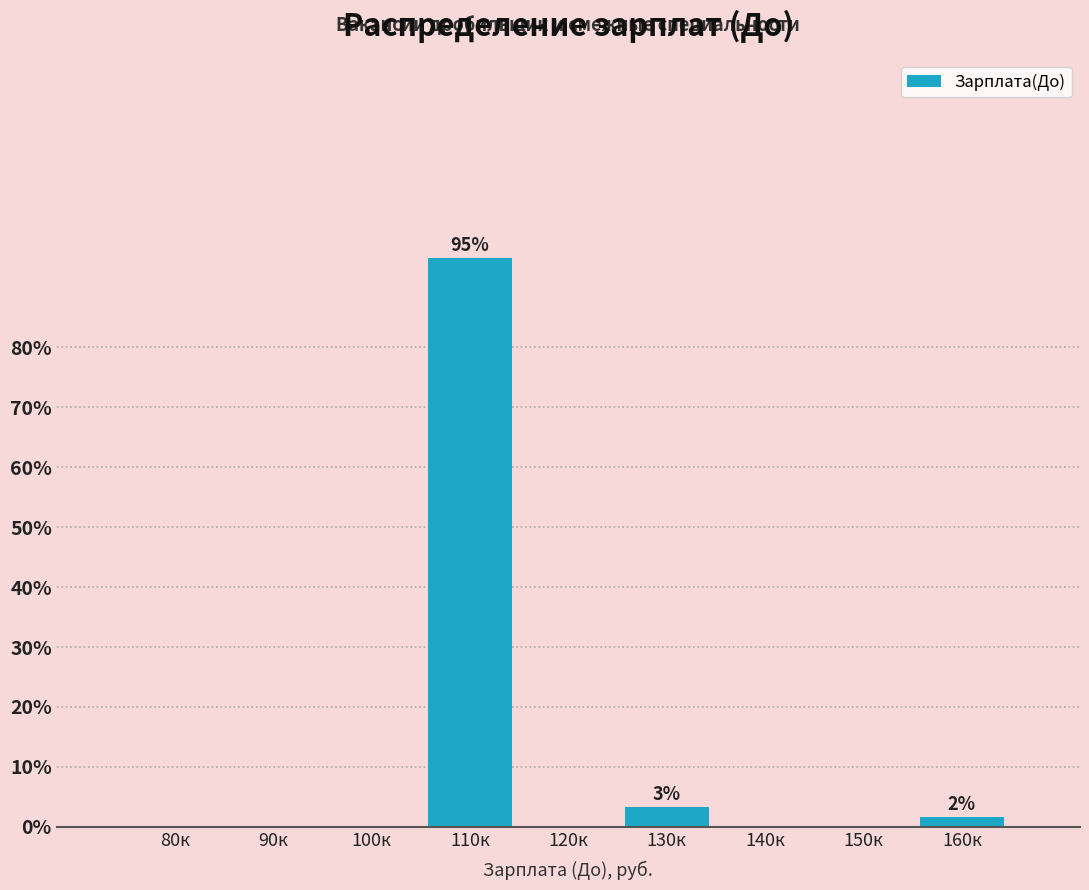

Reading left to right, transcribe all the data shown in this chart.

80к=0.0	90к=0.0	100к=0.0	110к=95.0	120к=0.0	130к=3.3	140к=0.0	150к=0.0	160к=1.7